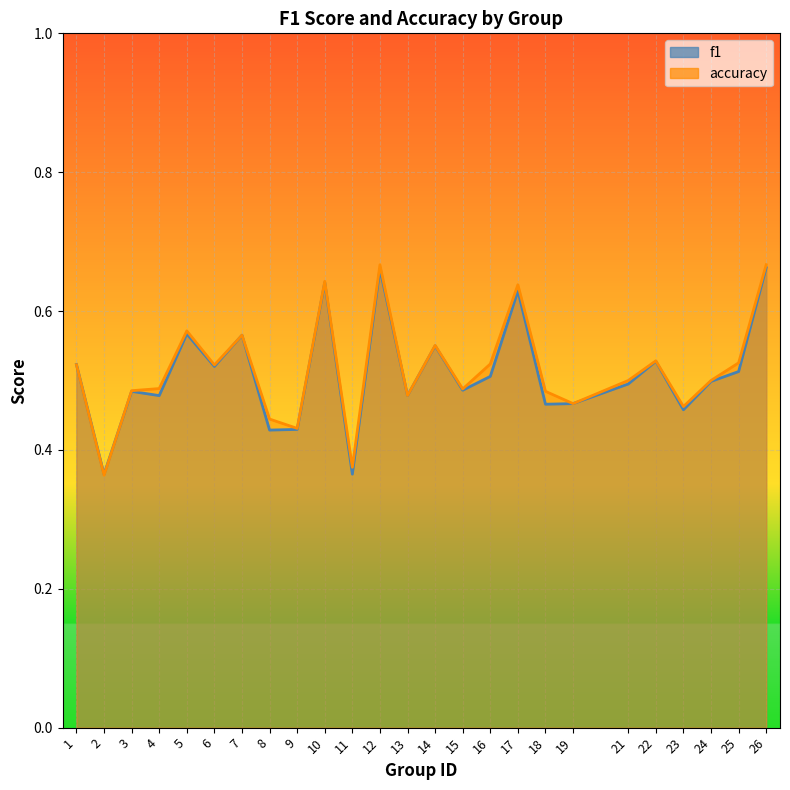

What is the minimum value for f1?

0.4